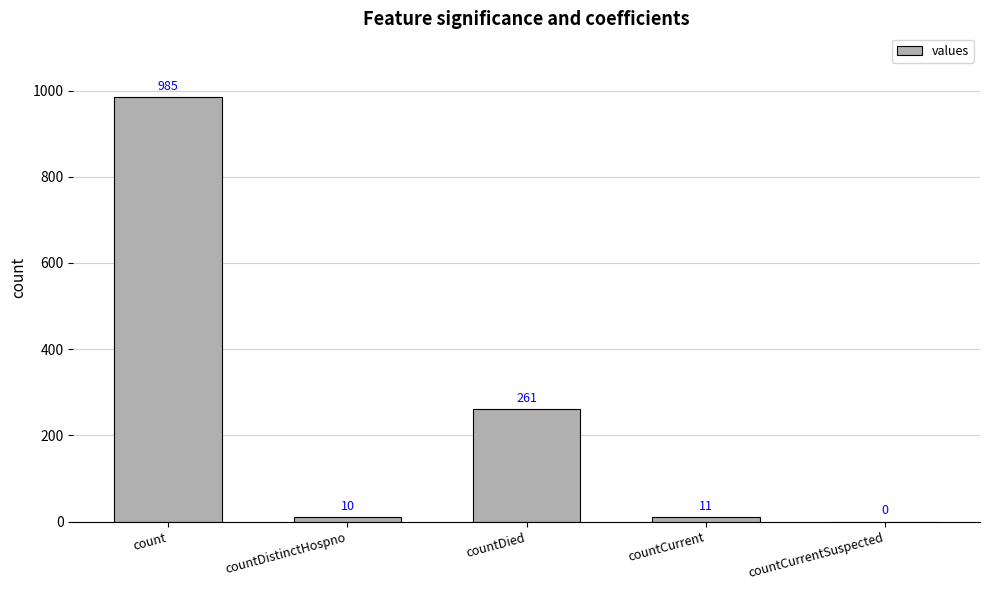

Does the chart contain stacked bars?

No